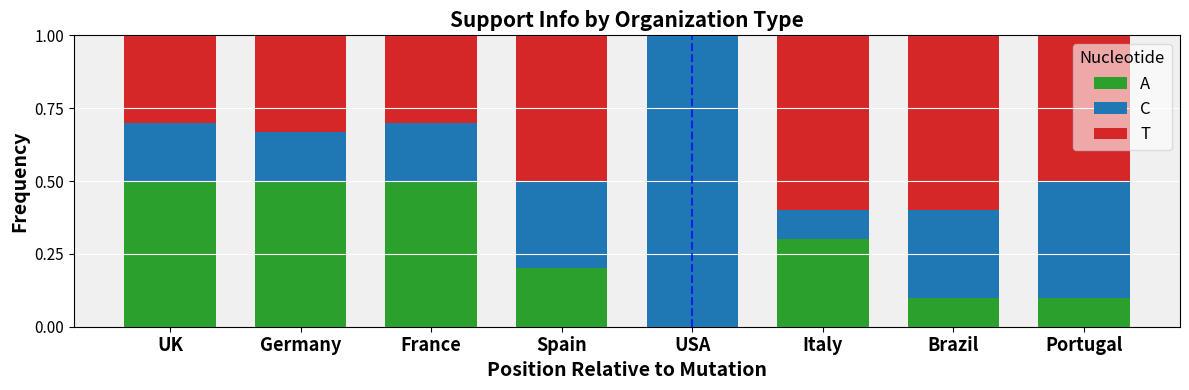

What value does the A series have at UK?

0.5